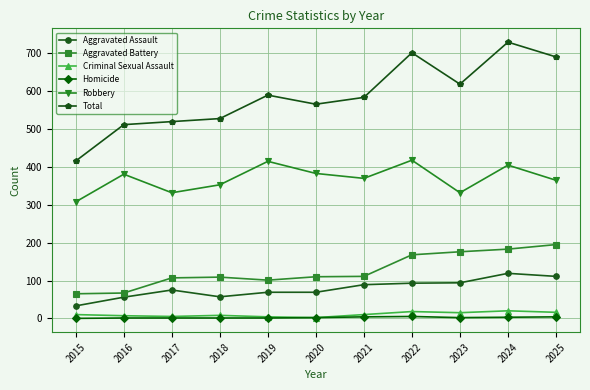

Between 2016 and 2023, which series saw the biggest shift?

Aggravated Battery